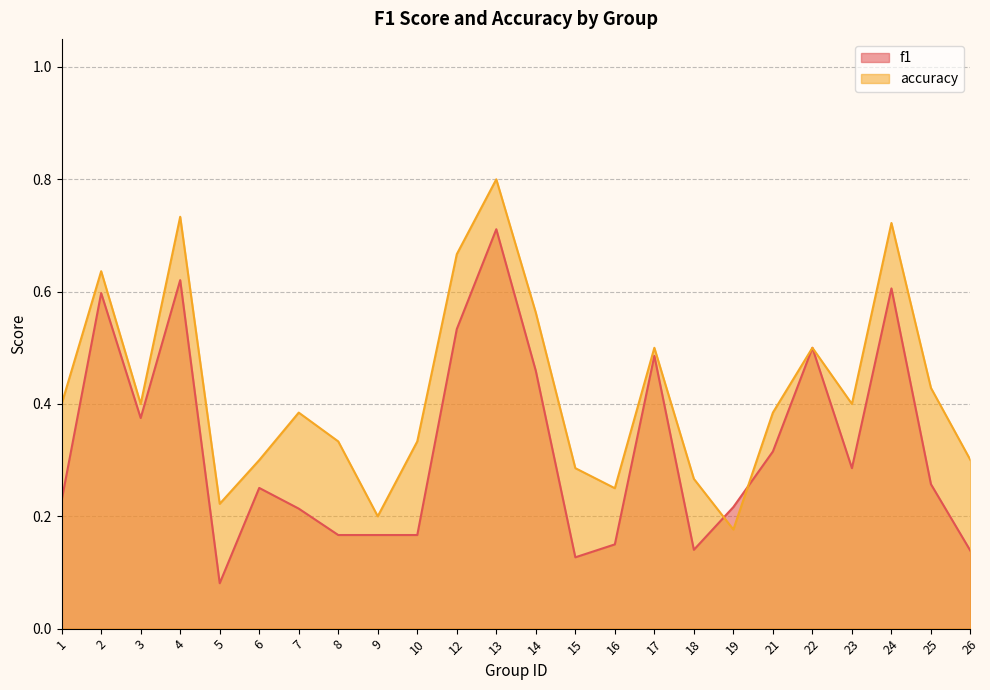

Between which two adjacent categories do accuracy and f1 first intersect?

18 and 19